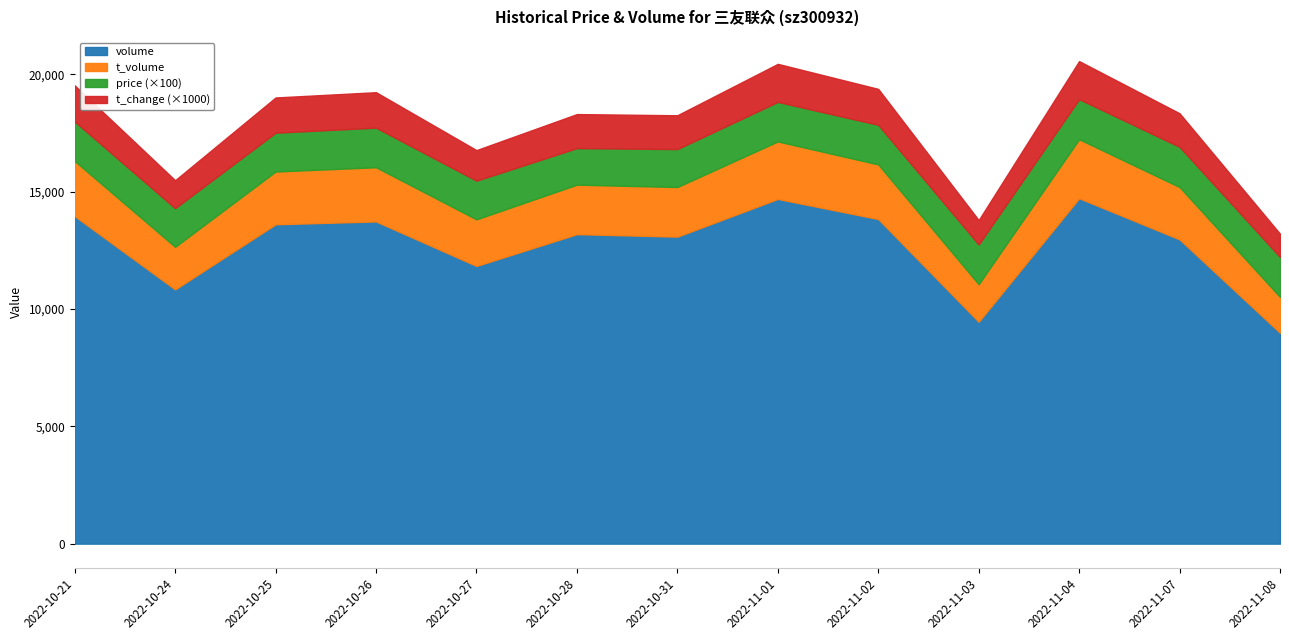

What is the average value of the volume series?

12683